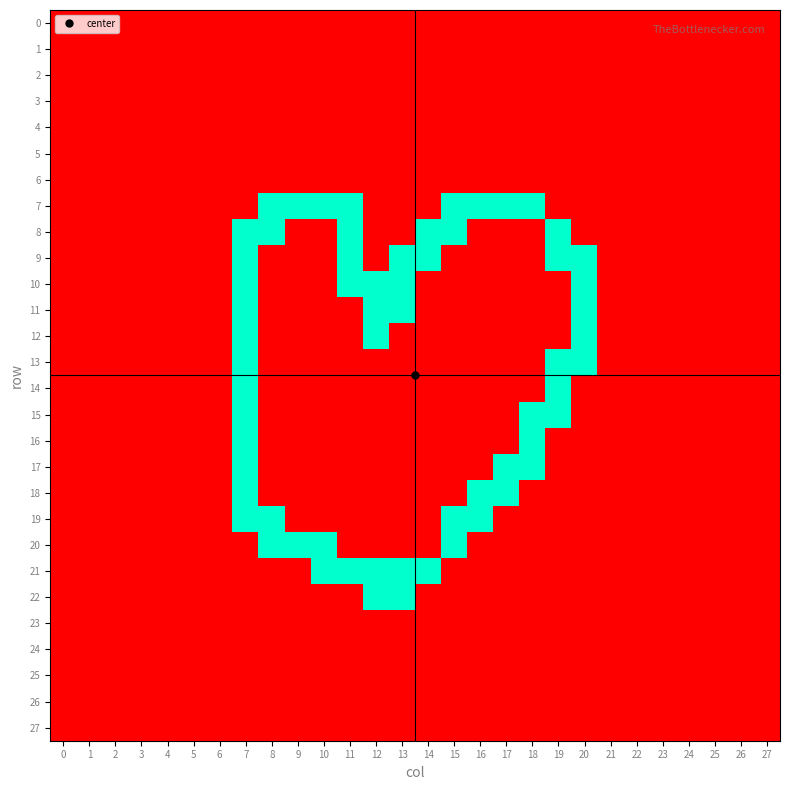

Reading right to left, transcribe all the data shown in this chart.

0: 27=0	26=0	25=0	24=0	23=0	22=0	21=0	20=0	19=0	18=0	17=0	16=0	15=0	14=0	13=0	12=0	11=0	10=0	9=0	8=0	7=0	6=0	5=0	4=0	3=0	2=0	1=0	0=0
1: 27=0	26=0	25=0	24=0	23=0	22=0	21=0	20=0	19=0	18=0	17=0	16=0	15=0	14=0	13=0	12=0	11=0	10=0	9=0	8=0	7=0	6=0	5=0	4=0	3=0	2=0	1=0	0=0
2: 27=0	26=0	25=0	24=0	23=0	22=0	21=0	20=0	19=0	18=0	17=0	16=0	15=0	14=0	13=0	12=0	11=0	10=0	9=0	8=0	7=0	6=0	5=0	4=0	3=0	2=0	1=0	0=0
3: 27=0	26=0	25=0	24=0	23=0	22=0	21=0	20=0	19=0	18=0	17=0	16=0	15=0	14=0	13=0	12=0	11=0	10=0	9=0	8=0	7=0	6=0	5=0	4=0	3=0	2=0	1=0	0=0
4: 27=0	26=0	25=0	24=0	23=0	22=0	21=0	20=0	19=0	18=0	17=0	16=0	15=0	14=0	13=0	12=0	11=0	10=0	9=0	8=0	7=0	6=0	5=0	4=0	3=0	2=0	1=0	0=0
5: 27=0	26=0	25=0	24=0	23=0	22=0	21=0	20=0	19=0	18=0	17=0	16=0	15=0	14=0	13=0	12=0	11=0	10=0	9=0	8=0	7=0	6=0	5=0	4=0	3=0	2=0	1=0	0=0
6: 27=0	26=0	25=0	24=0	23=0	22=0	21=0	20=0	19=0	18=0	17=0	16=0	15=0	14=0	13=0	12=0	11=0	10=0	9=0	8=0	7=0	6=0	5=0	4=0	3=0	2=0	1=0	0=0
7: 27=0	26=0	25=0	24=0	23=0	22=0	21=0	20=0	19=0	18=1	17=1	16=1	15=1	14=0	13=0	12=0	11=1	10=1	9=1	8=1	7=0	6=0	5=0	4=0	3=0	2=0	1=0	0=0
8: 27=0	26=0	25=0	24=0	23=0	22=0	21=0	20=0	19=1	18=0	17=0	16=0	15=1	14=1	13=0	12=0	11=1	10=0	9=0	8=1	7=1	6=0	5=0	4=0	3=0	2=0	1=0	0=0
9: 27=0	26=0	25=0	24=0	23=0	22=0	21=0	20=1	19=1	18=0	17=0	16=0	15=0	14=1	13=1	12=0	11=1	10=0	9=0	8=0	7=1	6=0	5=0	4=0	3=0	2=0	1=0	0=0
10: 27=0	26=0	25=0	24=0	23=0	22=0	21=0	20=1	19=0	18=0	17=0	16=0	15=0	14=0	13=1	12=1	11=1	10=0	9=0	8=0	7=1	6=0	5=0	4=0	3=0	2=0	1=0	0=0
11: 27=0	26=0	25=0	24=0	23=0	22=0	21=0	20=1	19=0	18=0	17=0	16=0	15=0	14=0	13=1	12=1	11=0	10=0	9=0	8=0	7=1	6=0	5=0	4=0	3=0	2=0	1=0	0=0
12: 27=0	26=0	25=0	24=0	23=0	22=0	21=0	20=1	19=0	18=0	17=0	16=0	15=0	14=0	13=0	12=1	11=0	10=0	9=0	8=0	7=1	6=0	5=0	4=0	3=0	2=0	1=0	0=0
13: 27=0	26=0	25=0	24=0	23=0	22=0	21=0	20=1	19=1	18=0	17=0	16=0	15=0	14=0	13=0	12=0	11=0	10=0	9=0	8=0	7=1	6=0	5=0	4=0	3=0	2=0	1=0	0=0
14: 27=0	26=0	25=0	24=0	23=0	22=0	21=0	20=0	19=1	18=0	17=0	16=0	15=0	14=0	13=0	12=0	11=0	10=0	9=0	8=0	7=1	6=0	5=0	4=0	3=0	2=0	1=0	0=0
15: 27=0	26=0	25=0	24=0	23=0	22=0	21=0	20=0	19=1	18=1	17=0	16=0	15=0	14=0	13=0	12=0	11=0	10=0	9=0	8=0	7=1	6=0	5=0	4=0	3=0	2=0	1=0	0=0
16: 27=0	26=0	25=0	24=0	23=0	22=0	21=0	20=0	19=0	18=1	17=0	16=0	15=0	14=0	13=0	12=0	11=0	10=0	9=0	8=0	7=1	6=0	5=0	4=0	3=0	2=0	1=0	0=0
17: 27=0	26=0	25=0	24=0	23=0	22=0	21=0	20=0	19=0	18=1	17=1	16=0	15=0	14=0	13=0	12=0	11=0	10=0	9=0	8=0	7=1	6=0	5=0	4=0	3=0	2=0	1=0	0=0
18: 27=0	26=0	25=0	24=0	23=0	22=0	21=0	20=0	19=0	18=0	17=1	16=1	15=0	14=0	13=0	12=0	11=0	10=0	9=0	8=0	7=1	6=0	5=0	4=0	3=0	2=0	1=0	0=0
19: 27=0	26=0	25=0	24=0	23=0	22=0	21=0	20=0	19=0	18=0	17=0	16=1	15=1	14=0	13=0	12=0	11=0	10=0	9=0	8=1	7=1	6=0	5=0	4=0	3=0	2=0	1=0	0=0
20: 27=0	26=0	25=0	24=0	23=0	22=0	21=0	20=0	19=0	18=0	17=0	16=0	15=1	14=0	13=0	12=0	11=0	10=1	9=1	8=1	7=0	6=0	5=0	4=0	3=0	2=0	1=0	0=0
21: 27=0	26=0	25=0	24=0	23=0	22=0	21=0	20=0	19=0	18=0	17=0	16=0	15=0	14=1	13=1	12=1	11=1	10=1	9=0	8=0	7=0	6=0	5=0	4=0	3=0	2=0	1=0	0=0
22: 27=0	26=0	25=0	24=0	23=0	22=0	21=0	20=0	19=0	18=0	17=0	16=0	15=0	14=0	13=1	12=1	11=0	10=0	9=0	8=0	7=0	6=0	5=0	4=0	3=0	2=0	1=0	0=0
23: 27=0	26=0	25=0	24=0	23=0	22=0	21=0	20=0	19=0	18=0	17=0	16=0	15=0	14=0	13=0	12=0	11=0	10=0	9=0	8=0	7=0	6=0	5=0	4=0	3=0	2=0	1=0	0=0
24: 27=0	26=0	25=0	24=0	23=0	22=0	21=0	20=0	19=0	18=0	17=0	16=0	15=0	14=0	13=0	12=0	11=0	10=0	9=0	8=0	7=0	6=0	5=0	4=0	3=0	2=0	1=0	0=0
25: 27=0	26=0	25=0	24=0	23=0	22=0	21=0	20=0	19=0	18=0	17=0	16=0	15=0	14=0	13=0	12=0	11=0	10=0	9=0	8=0	7=0	6=0	5=0	4=0	3=0	2=0	1=0	0=0
26: 27=0	26=0	25=0	24=0	23=0	22=0	21=0	20=0	19=0	18=0	17=0	16=0	15=0	14=0	13=0	12=0	11=0	10=0	9=0	8=0	7=0	6=0	5=0	4=0	3=0	2=0	1=0	0=0
27: 27=0	26=0	25=0	24=0	23=0	22=0	21=0	20=0	19=0	18=0	17=0	16=0	15=0	14=0	13=0	12=0	11=0	10=0	9=0	8=0	7=0	6=0	5=0	4=0	3=0	2=0	1=0	0=0